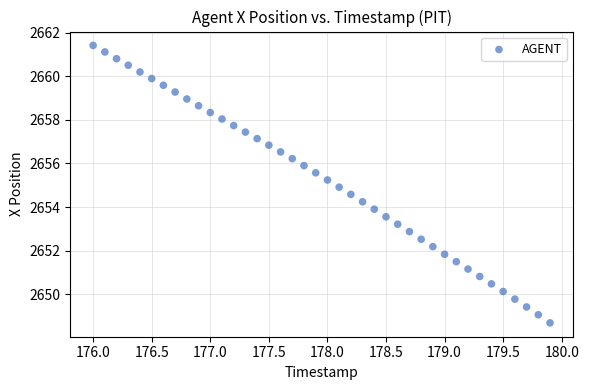

What is the range of X values (max minus min)?

3.9